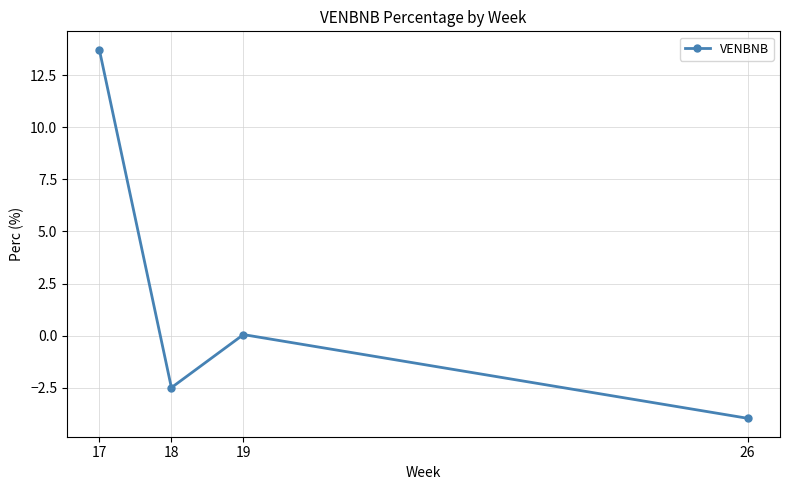

Rank the categories by value from highest to lowest.

17, 19, 18, 26